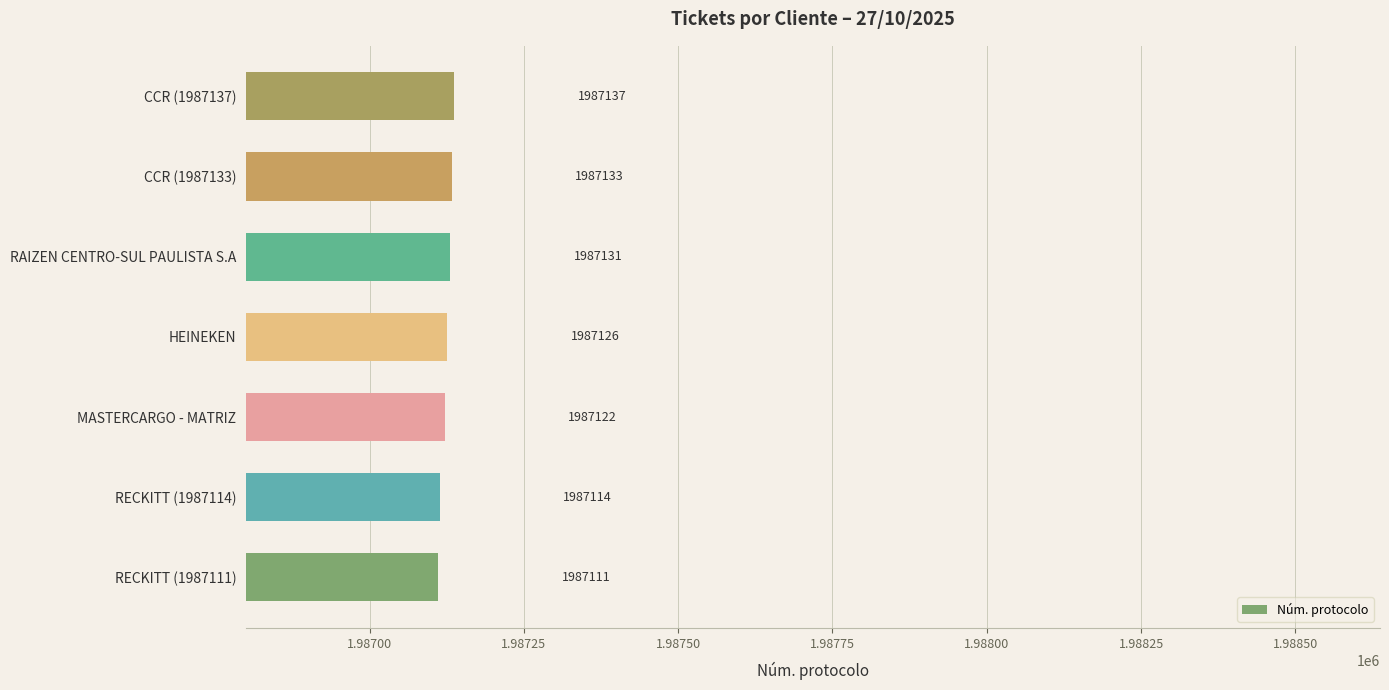

Approximately how many times larger is the value at CCR (1987133) compared to RECKITT (1987111)?

1.0